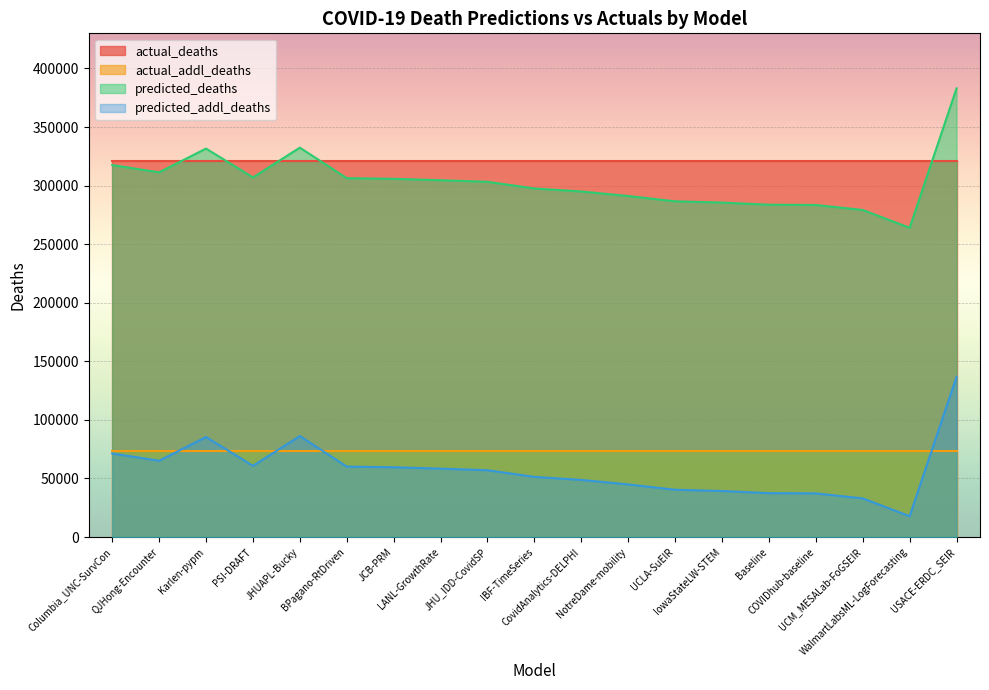

Rank the series by their maximum value, from highest to lowest.

predicted_deaths, actual_deaths, predicted_addl_deaths, actual_addl_deaths